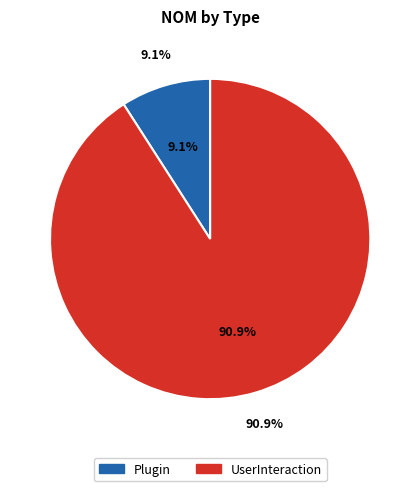

What percentage is NOT represented by Plugin?

90.9%